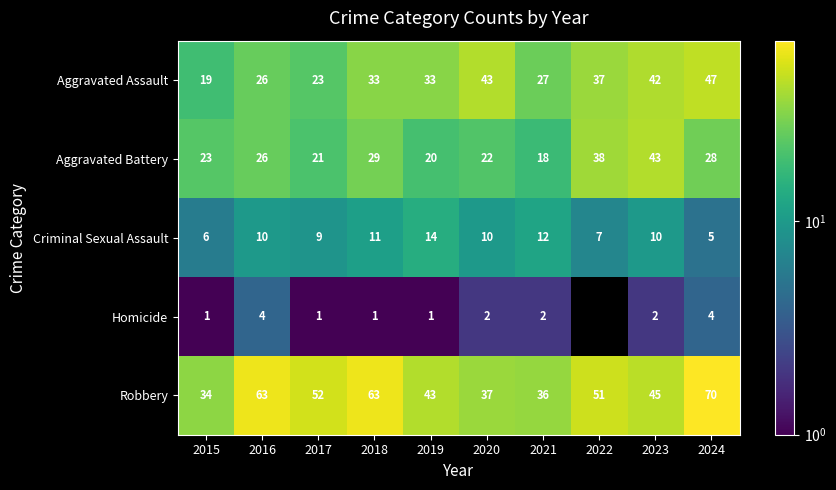

What is the spread (max minus min) of values at 2015?

33